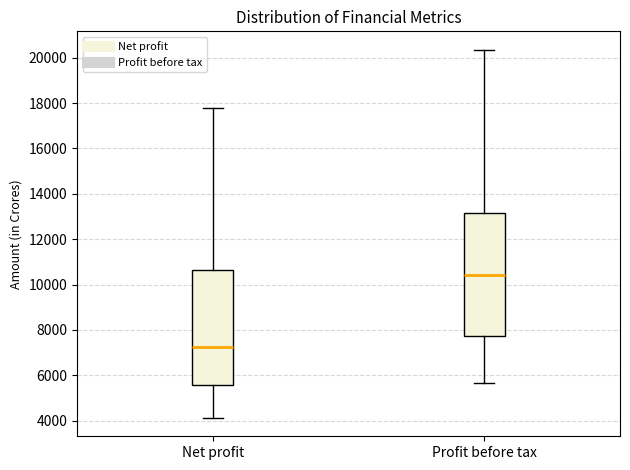

Where does the median line of the box for Net profit sit on the y-axis? The values are not printed on the chart, so give them approximately, as read against the axis.

7200